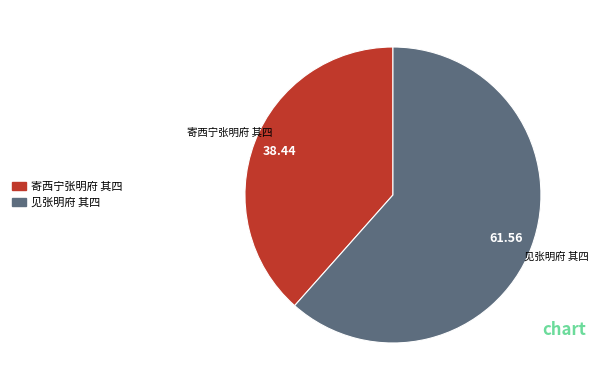

Count the number of slices in the pie.

2